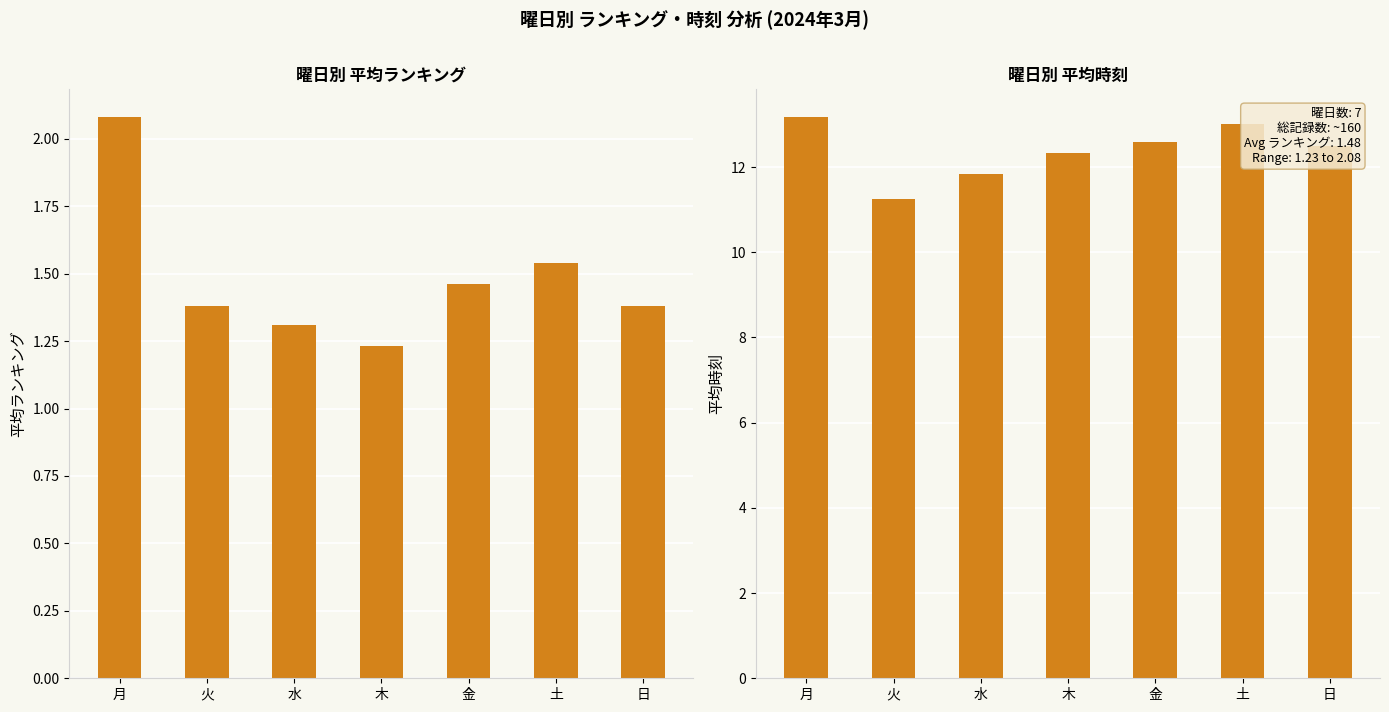

Which series has the largest range (max minus min)?

平均時刻